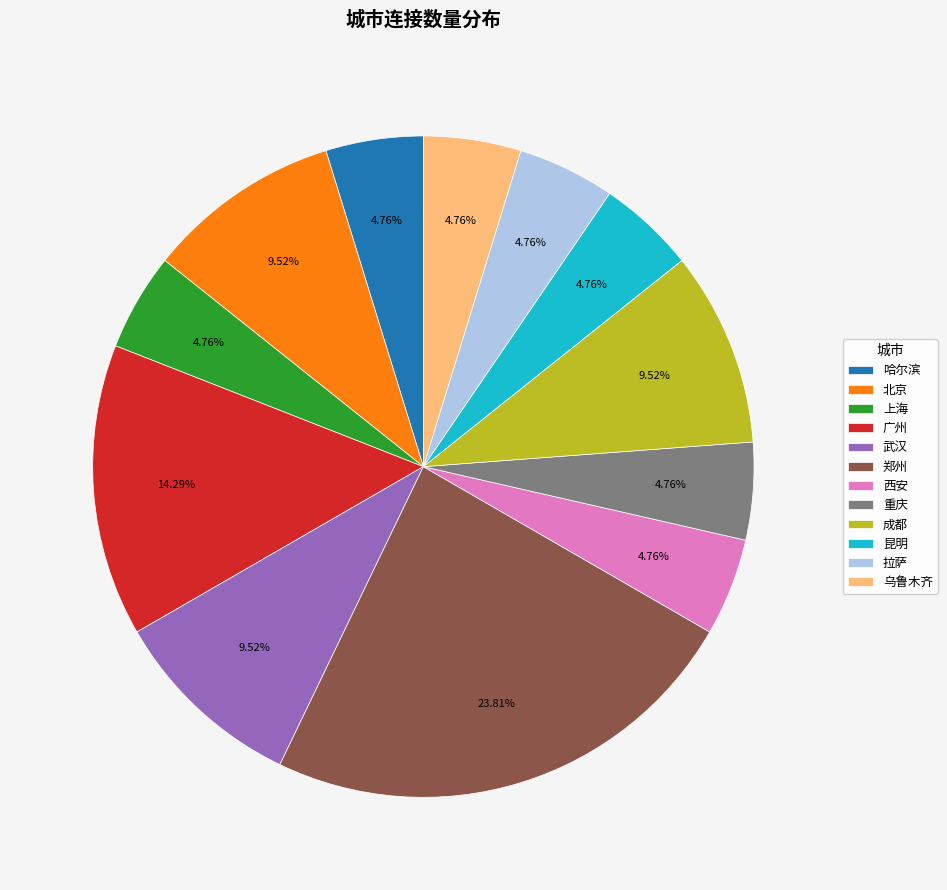

Count the number of slices in the pie.

12